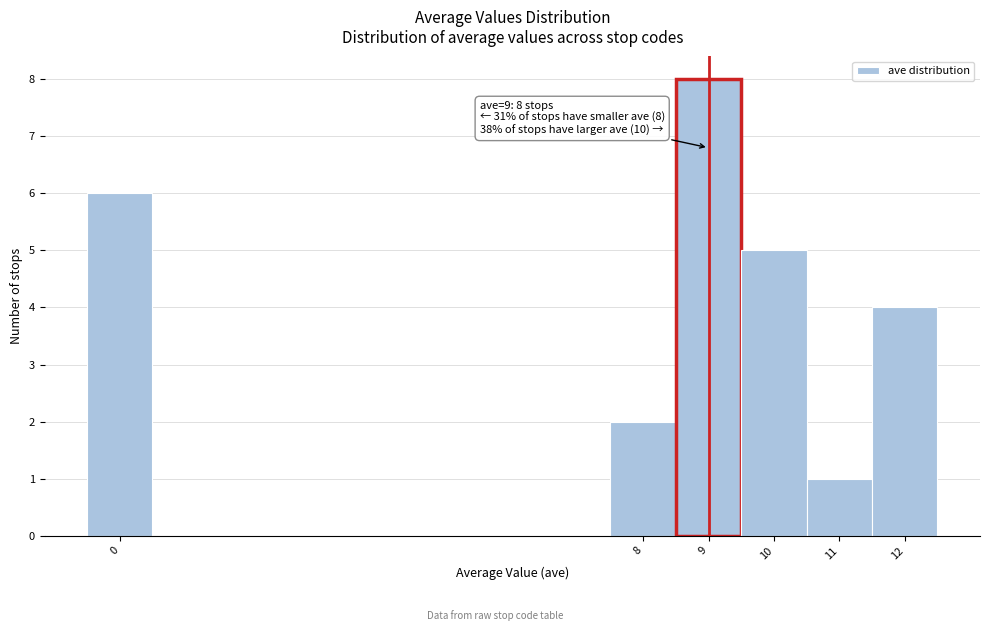

Over which range of the x-axis is the bar tallest?

8.5 to 9.5